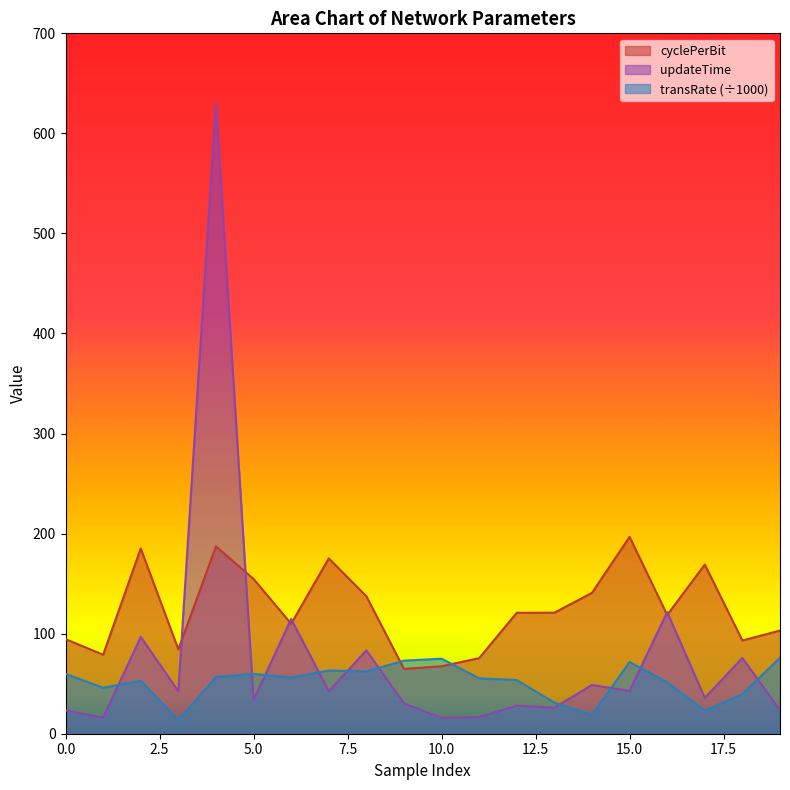

Rank the categories by transRate value from highest to lowest.

19, 10, 9, 15, 7, 8, 0, 5, 4, 6, 11, 12, 2, 16, 1, 18, 13, 17, 14, 3